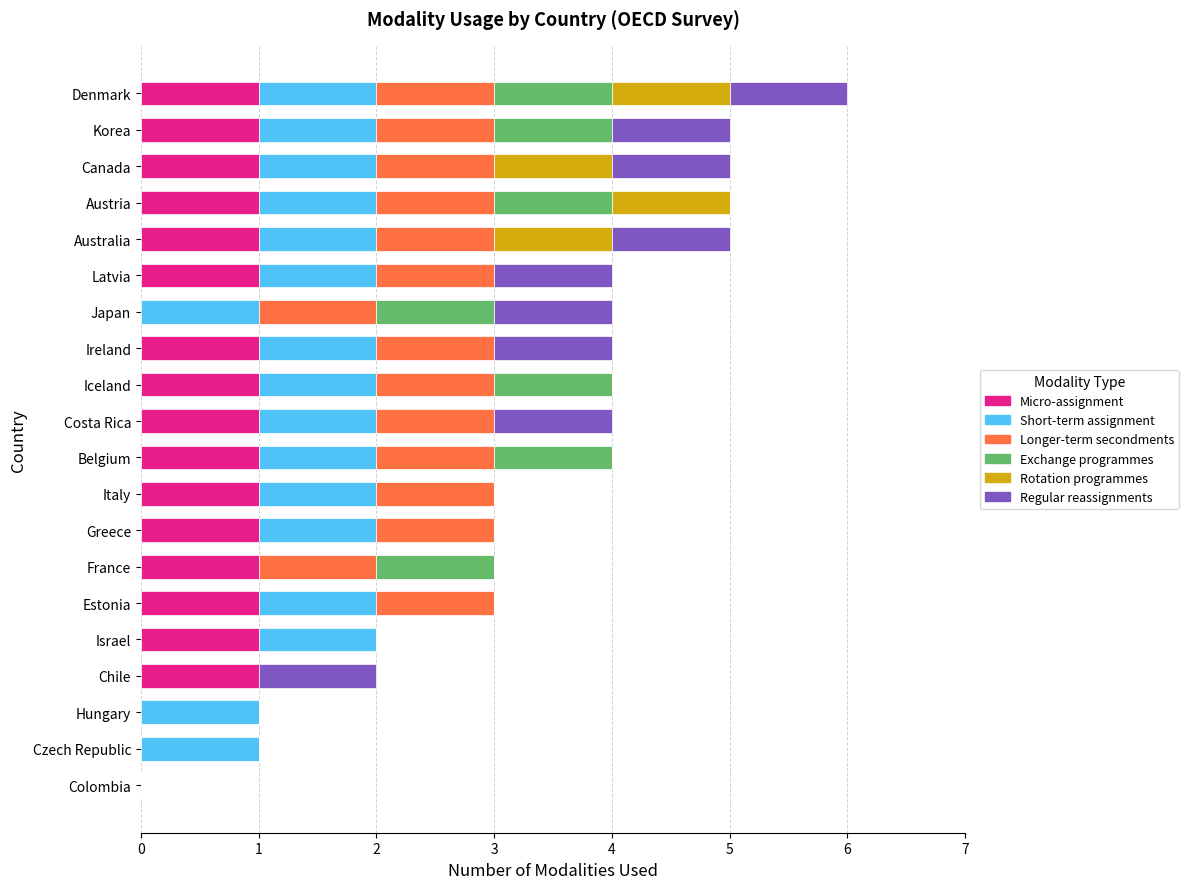

What is the total value across all series at Canada?

5